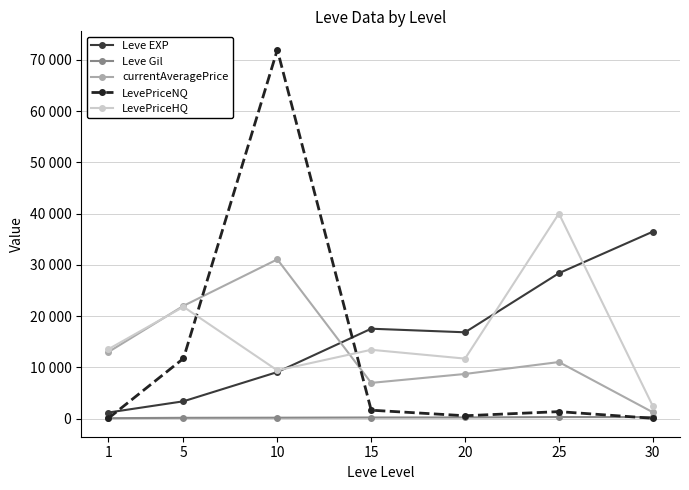

At which category is the sum across all series the highest?

10